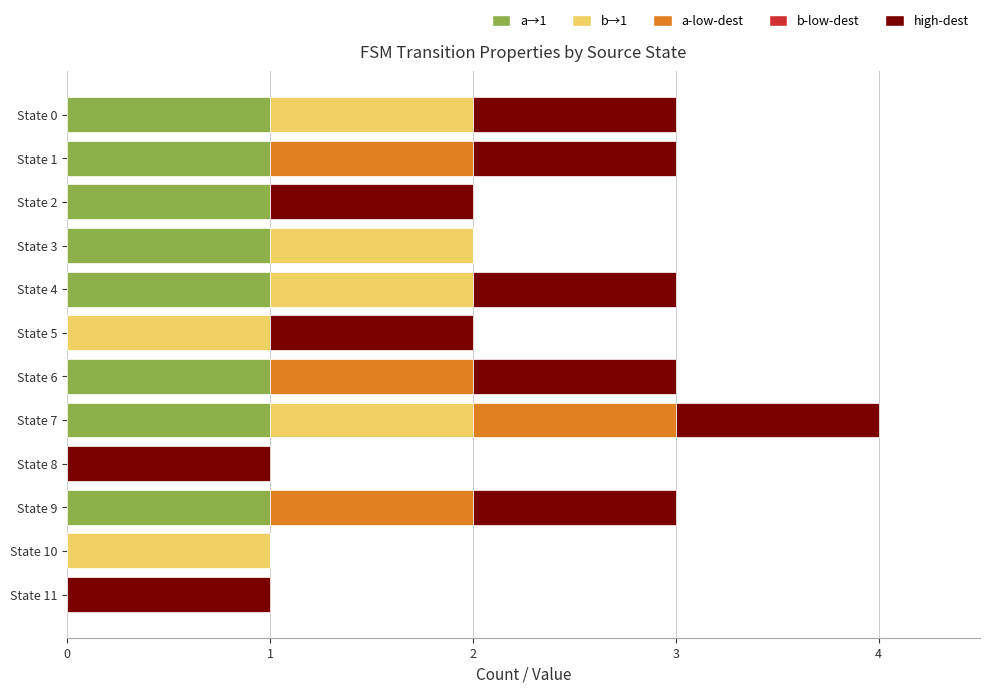

How many categories are shown in the chart?

12